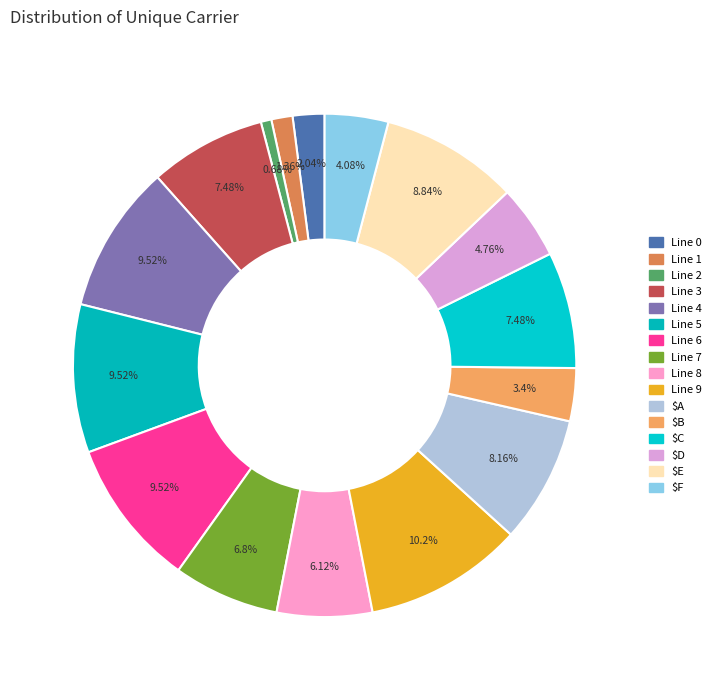

Which category has the smallest portion of the pie?

Line 2